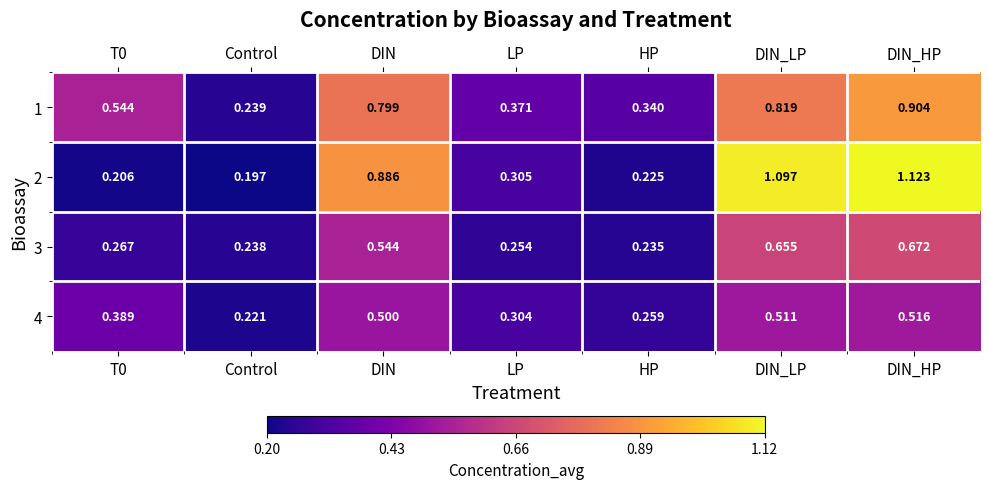

Where is 2 nearest to the value 0?

Control